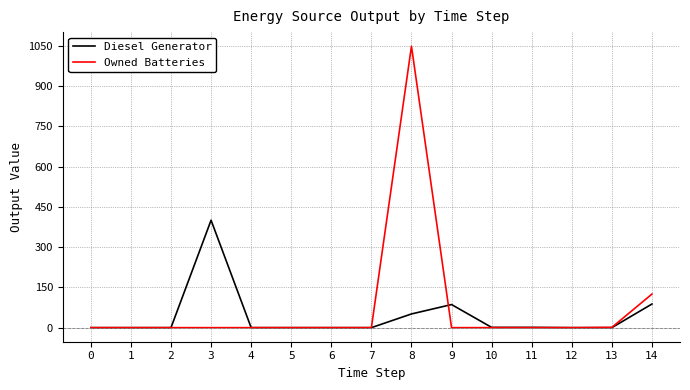

Is it true that Owned Batteries equals 423 at 10?

False